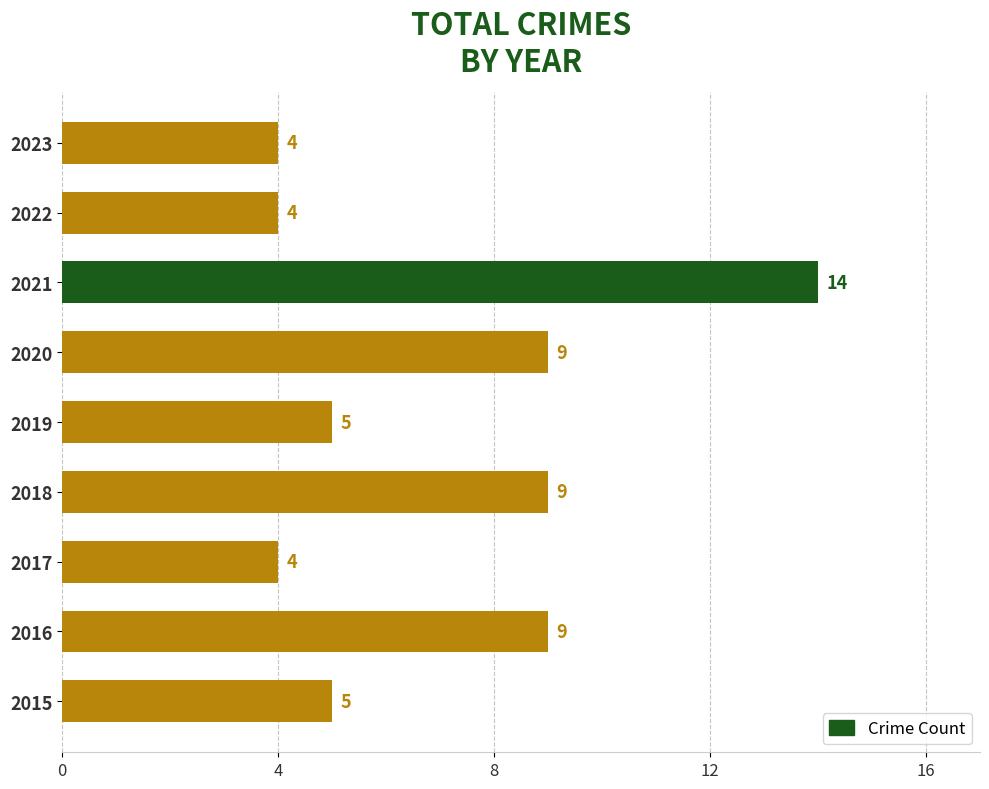

Are the bars horizontal?

Yes